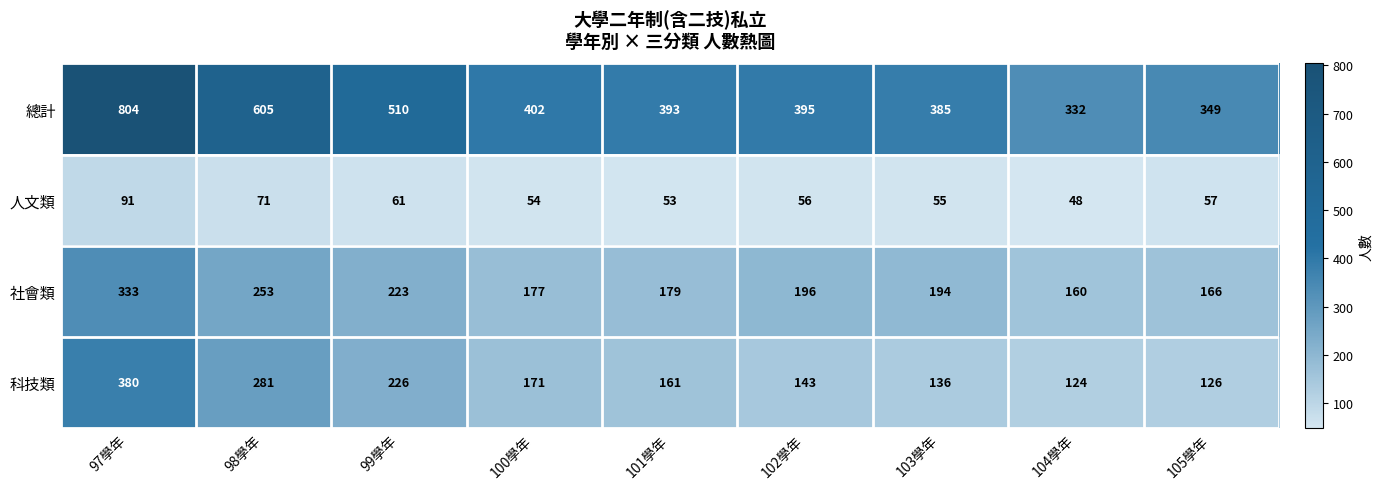

What is the average value of the 科技類 series?

194